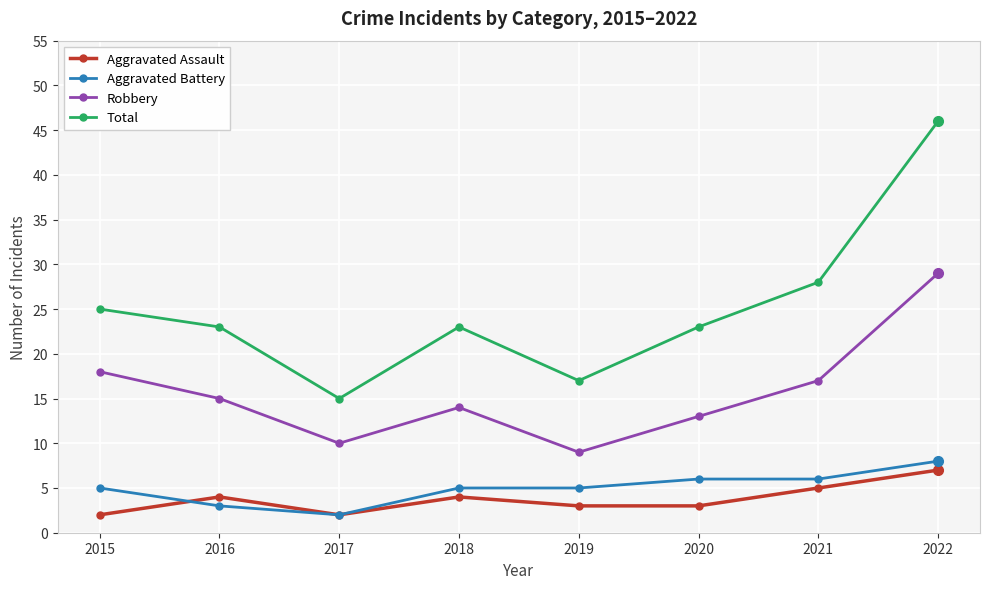

Reading left to right, transcribe all the data shown in this chart.

Aggravated Assault: 2015=2	2016=4	2017=2	2018=4	2019=3	2020=3	2021=5	2022=7
Aggravated Battery: 2015=5	2016=3	2017=2	2018=5	2019=5	2020=6	2021=6	2022=8
Robbery: 2015=18	2016=15	2017=10	2018=14	2019=9	2020=13	2021=17	2022=29
Total: 2015=25	2016=23	2017=15	2018=23	2019=17	2020=23	2021=28	2022=46